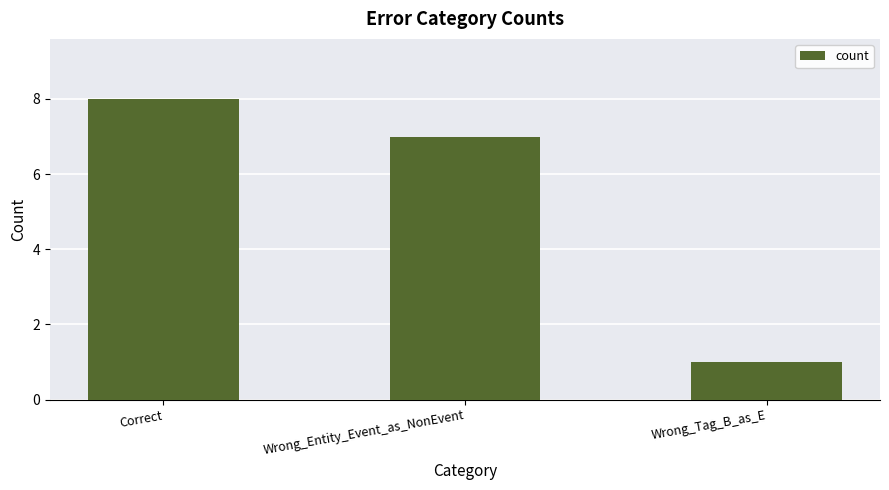

Is it true that the value at Wrong_Tag_B_as_E is 1?

True